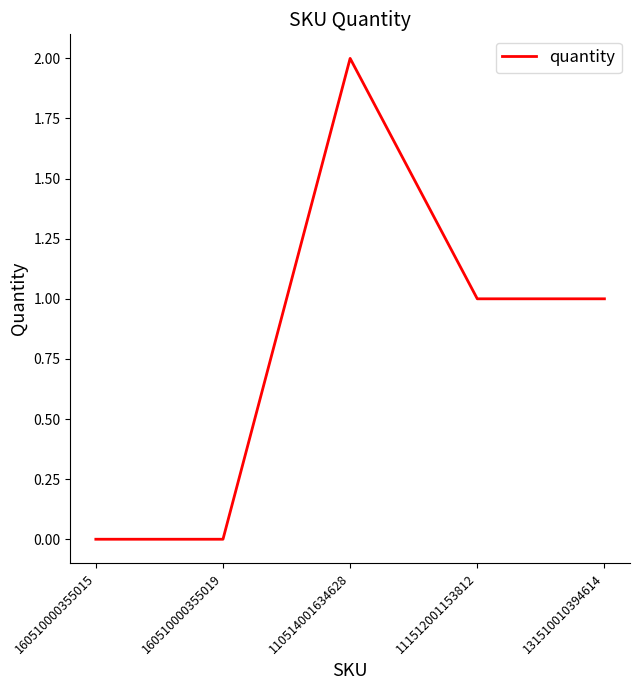

How many series are shown in this chart?

1